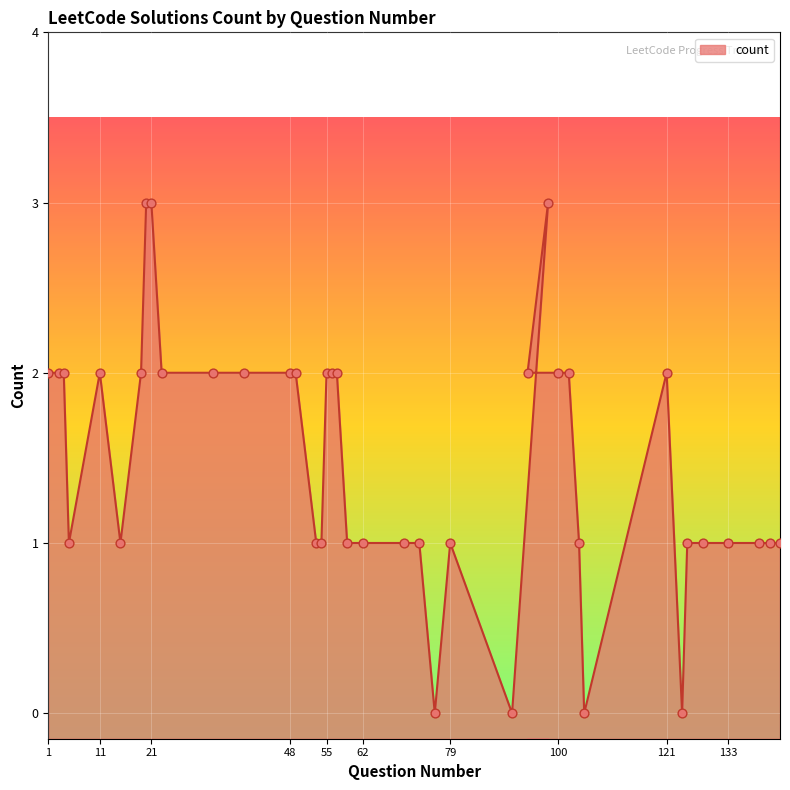

What is the change in value from 48 to 76?

-2